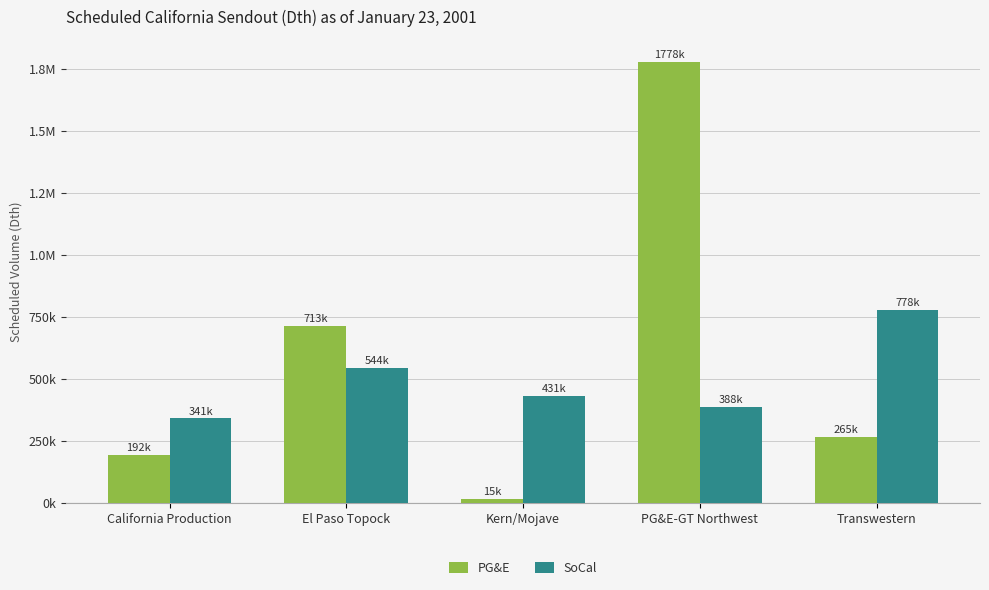

What is the difference between the maximum and minimum values in the PG&E series?

1762400